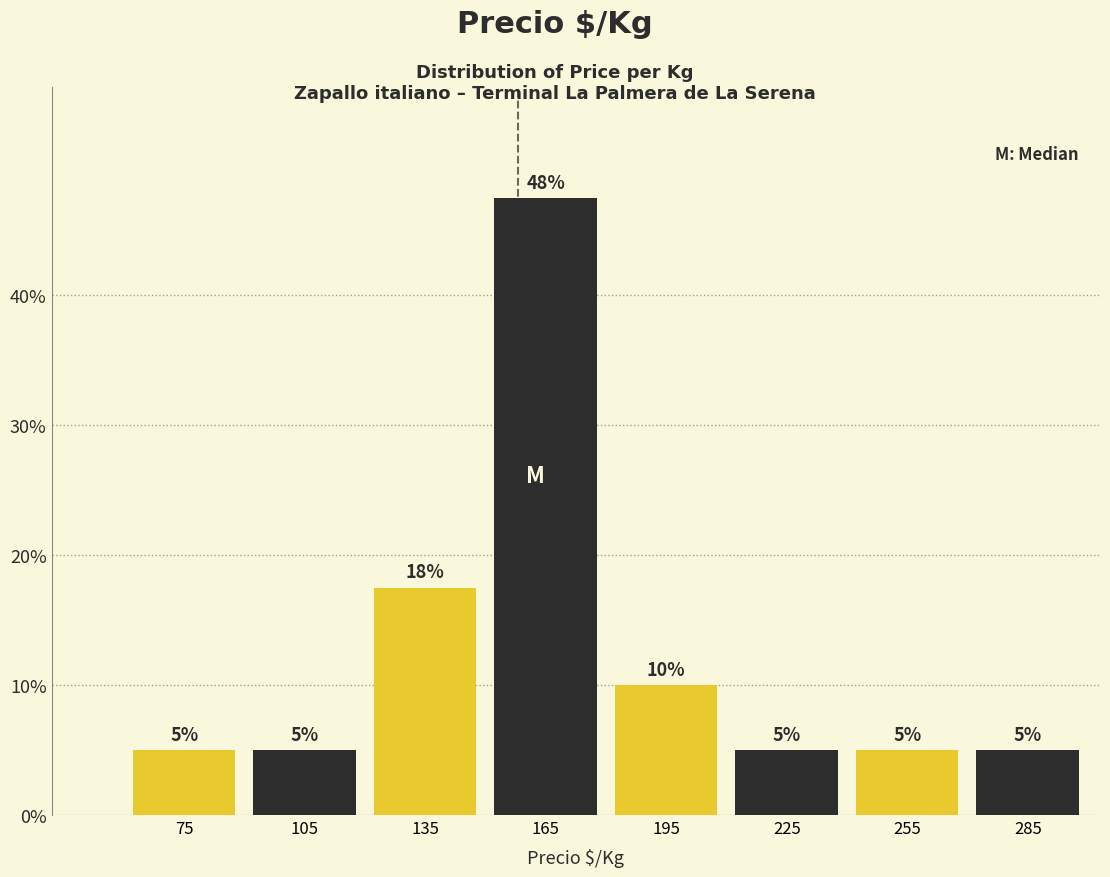

Over which range of the x-axis is the bar tallest?

150 to 180